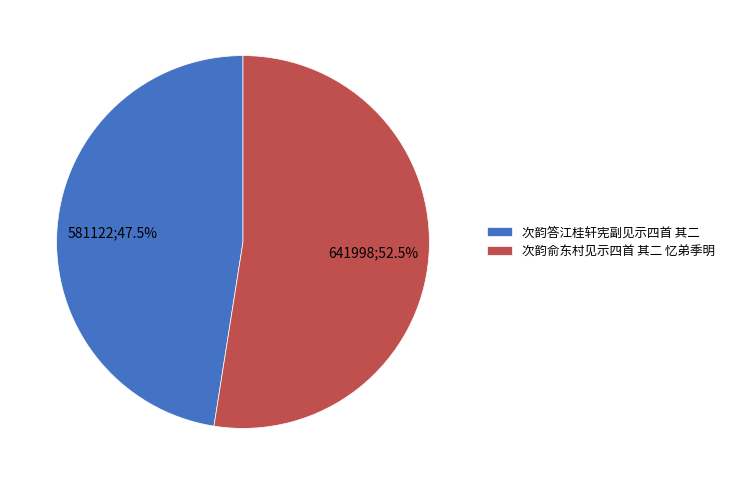

How many slices are in this pie chart?

2